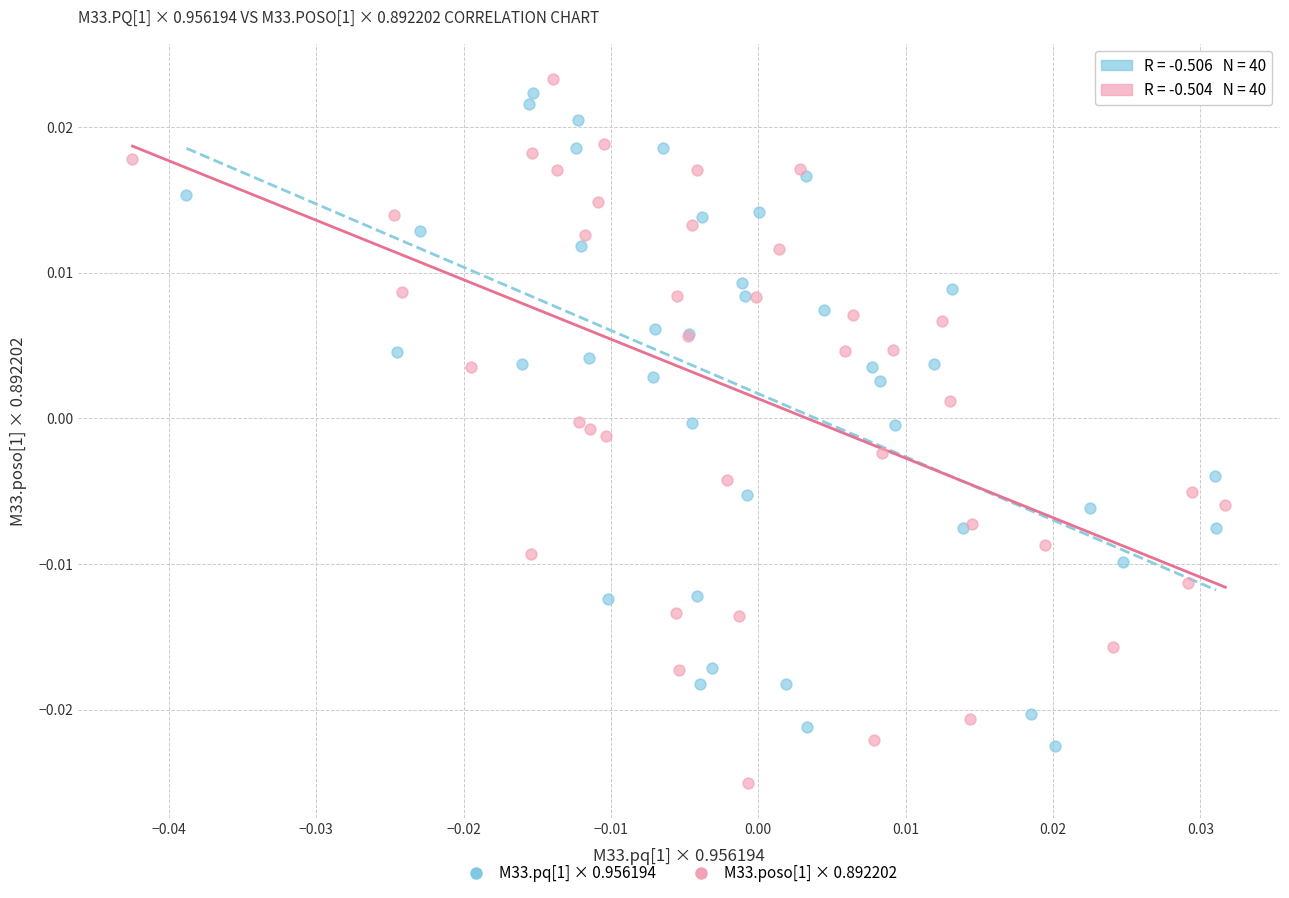

What are all the series names shown in the legend?

M33.pq[1] × 0.956194, M33.poso[1] × 0.892202